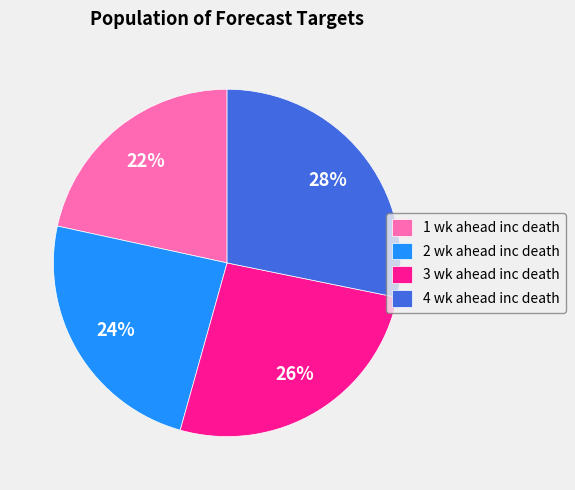

Does 2 wk ahead inc death represent more than half of the total?

No